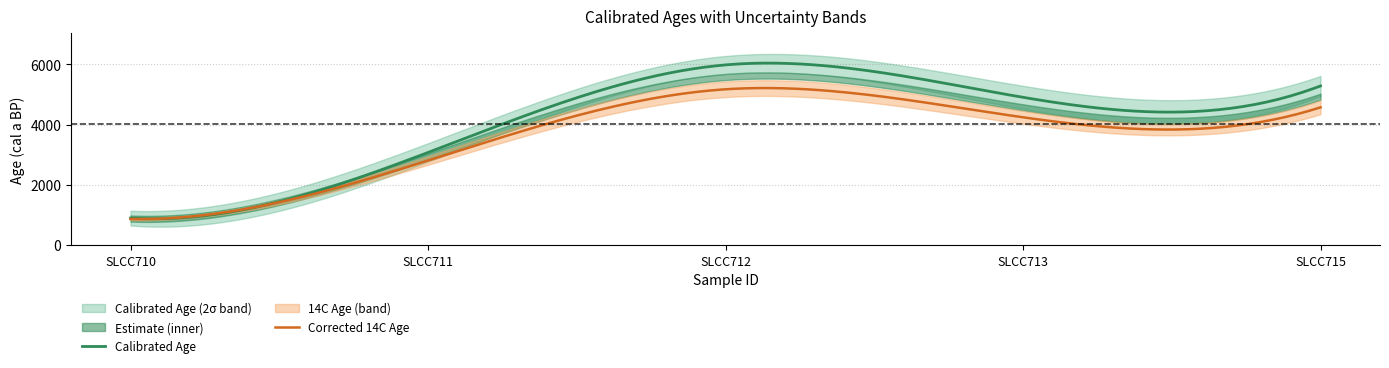

What is the sum of all Calibrated Age (cal a BP) values?

20128.0